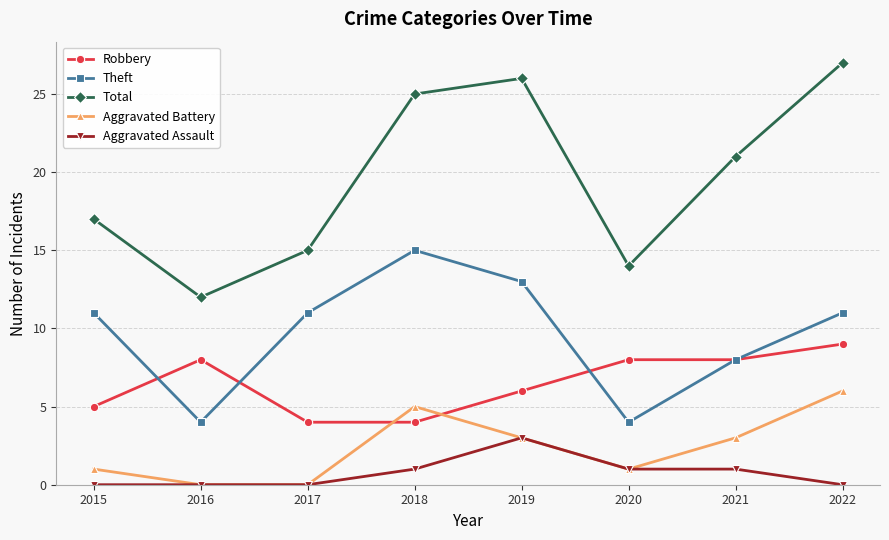

What is the value of the Aggravated Battery point at the 6th from the left?

1